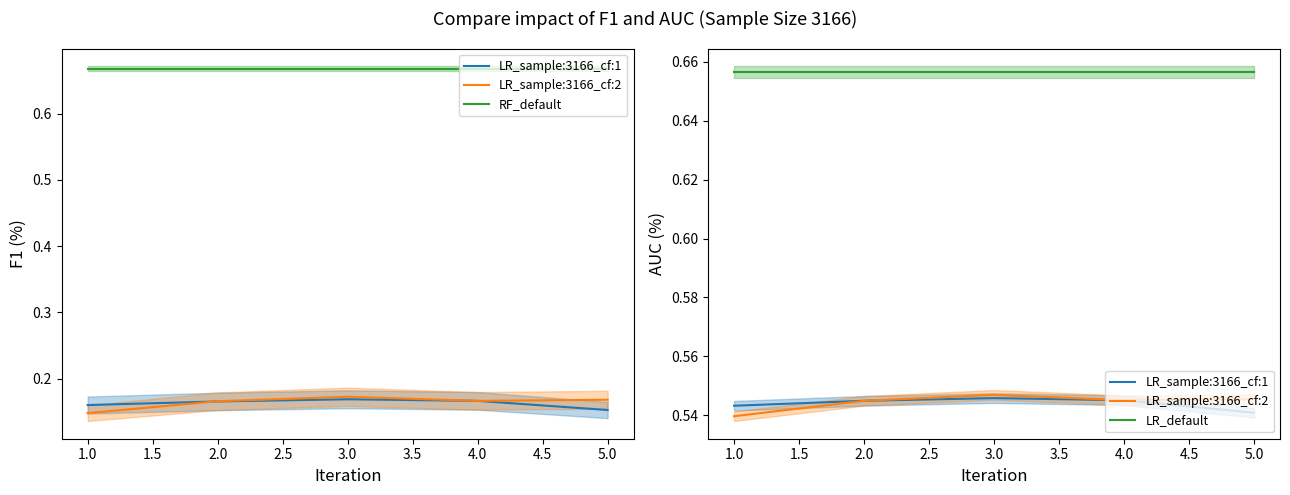

What is the minimum value shown in the chart?

0.5